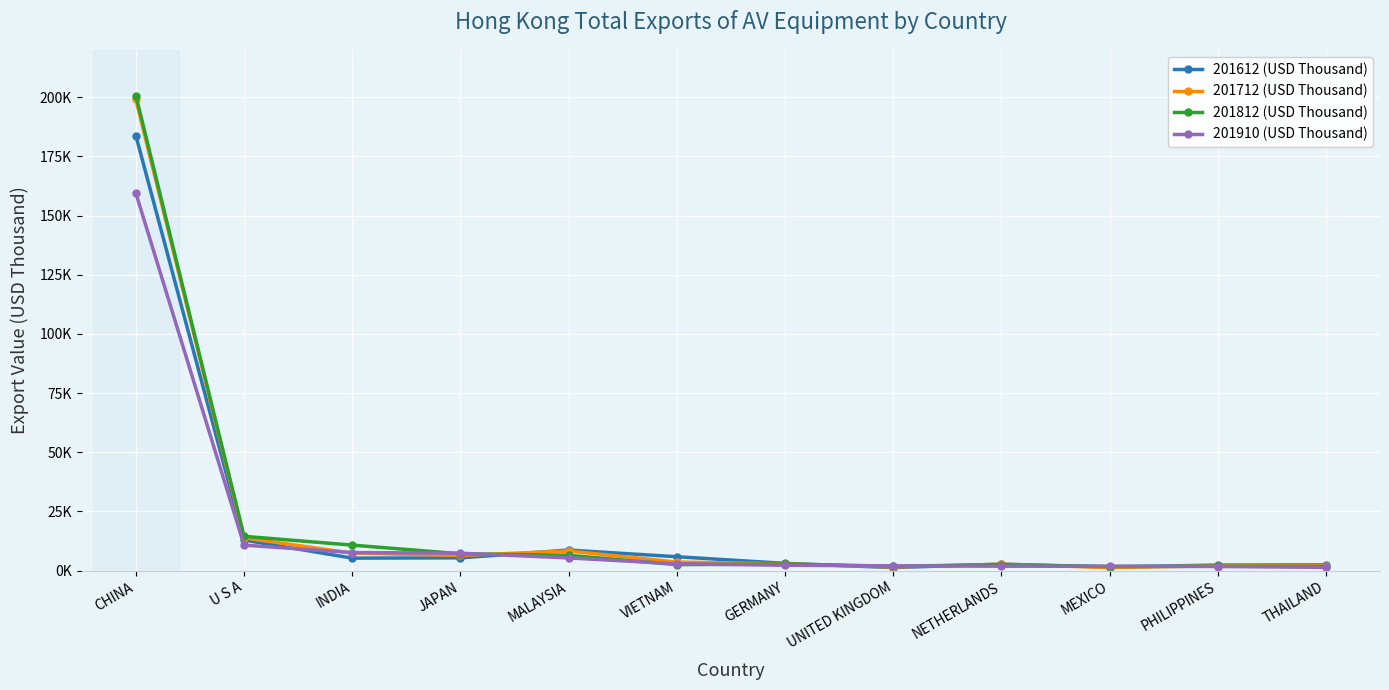

What is the highest value of the 201612 (USD Thousand) series?

183763.0